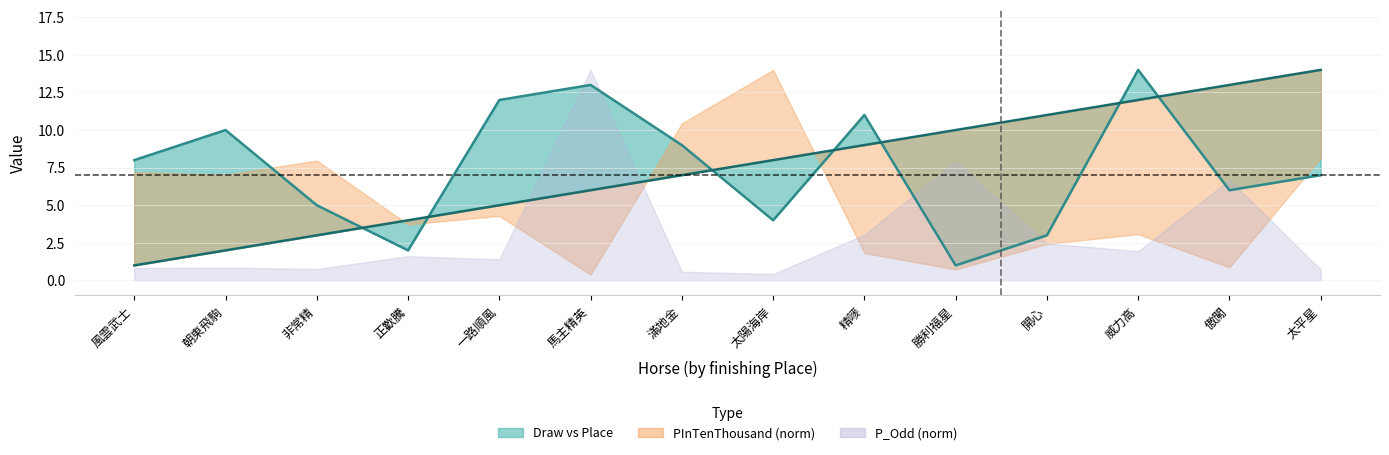

Which series ends up on top after the final intersection of Draw and Place?

Place